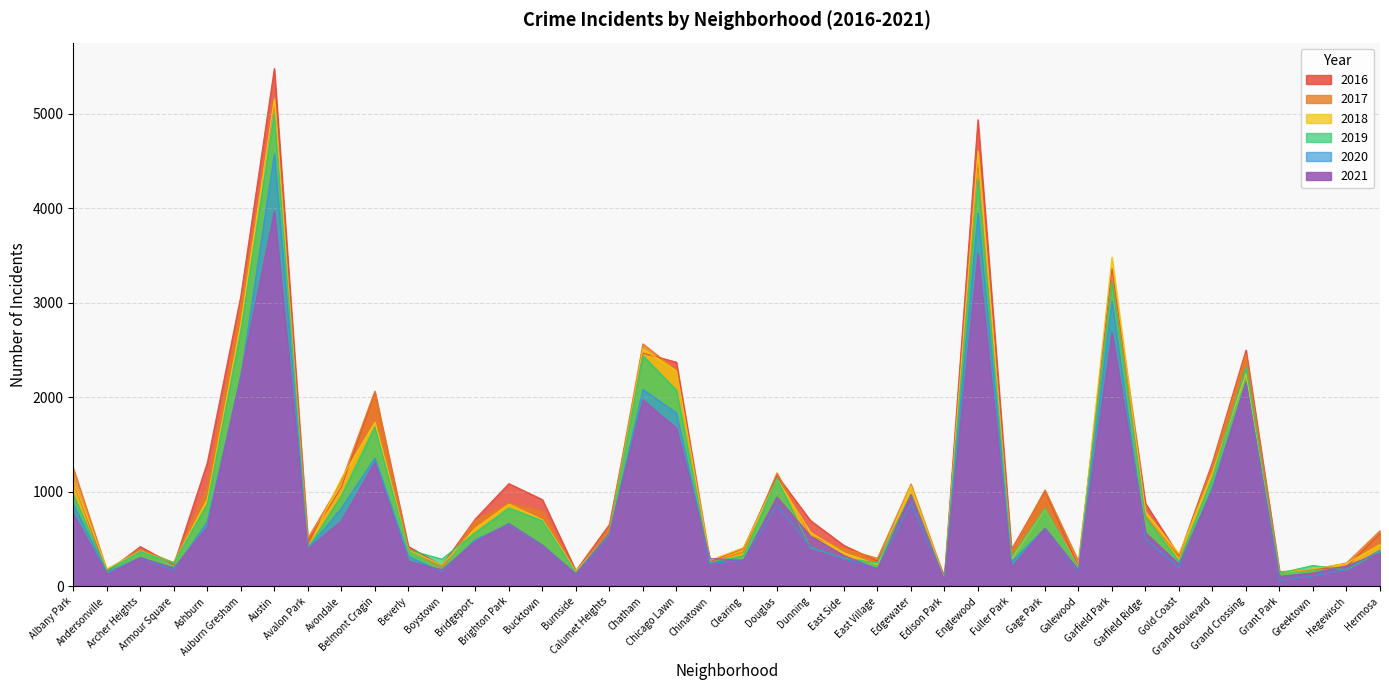

Does the chart have visible grid lines?

Yes